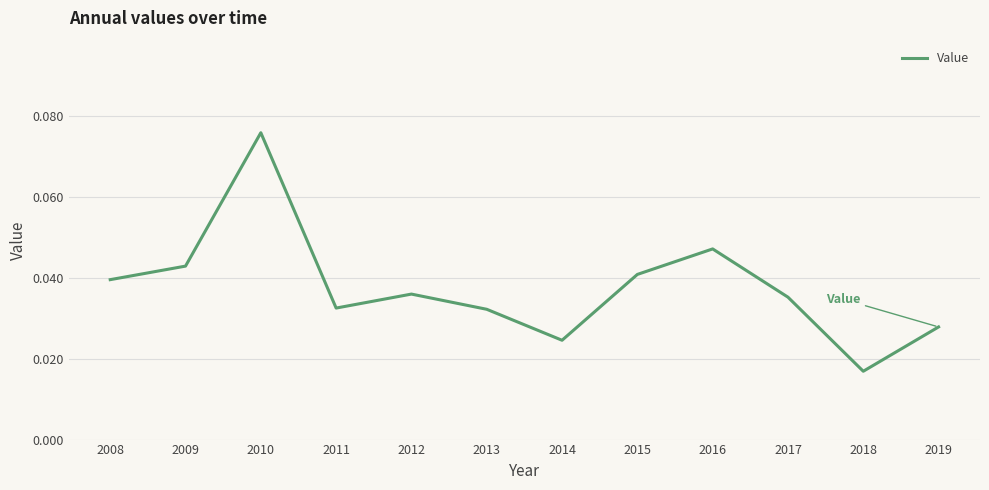

Is this an area chart (filled region under the line)?

No